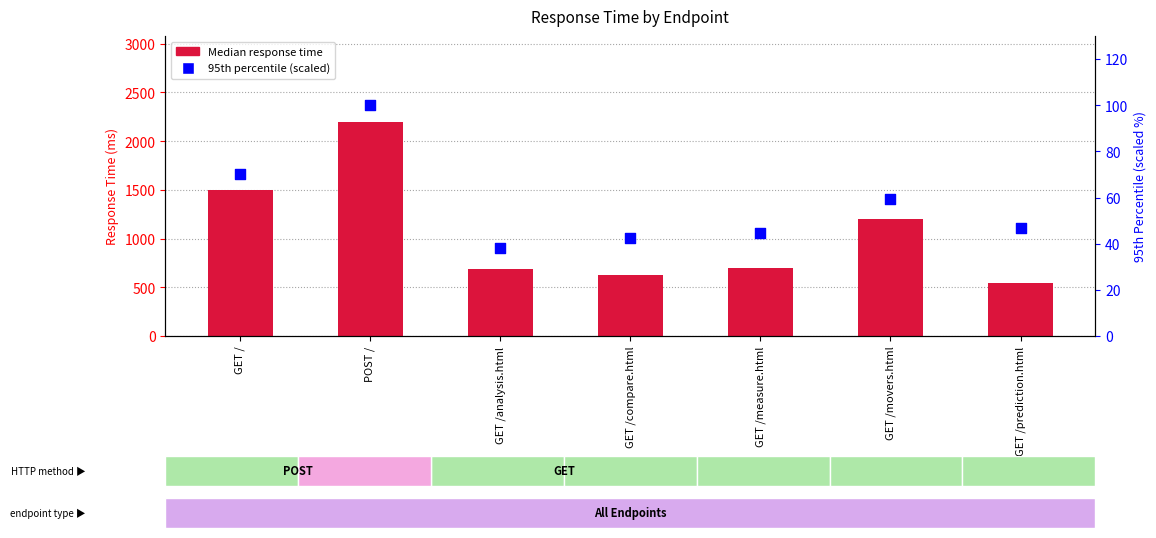

Which series reaches the maximum Y coordinate?

Median response time